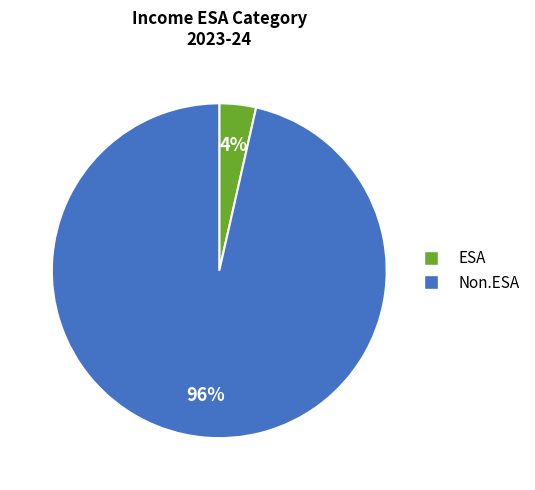

To the nearest percent, what is the combined percentage of Non.ESA and ESA?

100%